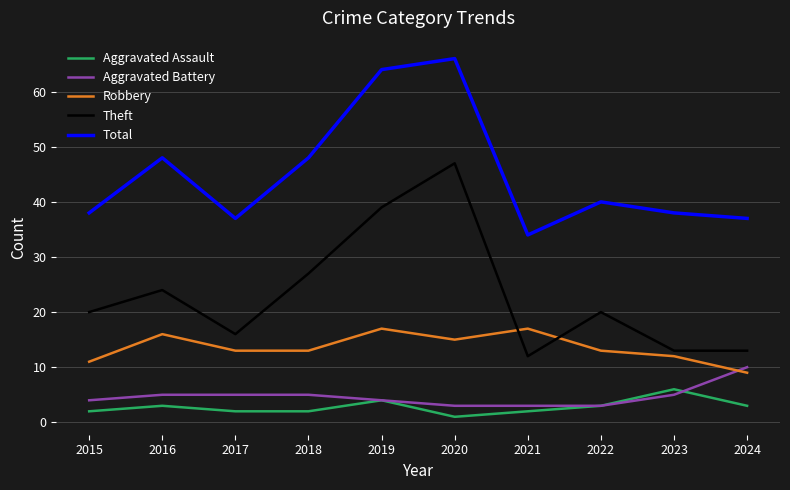

Between 2016 and 2022, which series saw the biggest shift?

Total